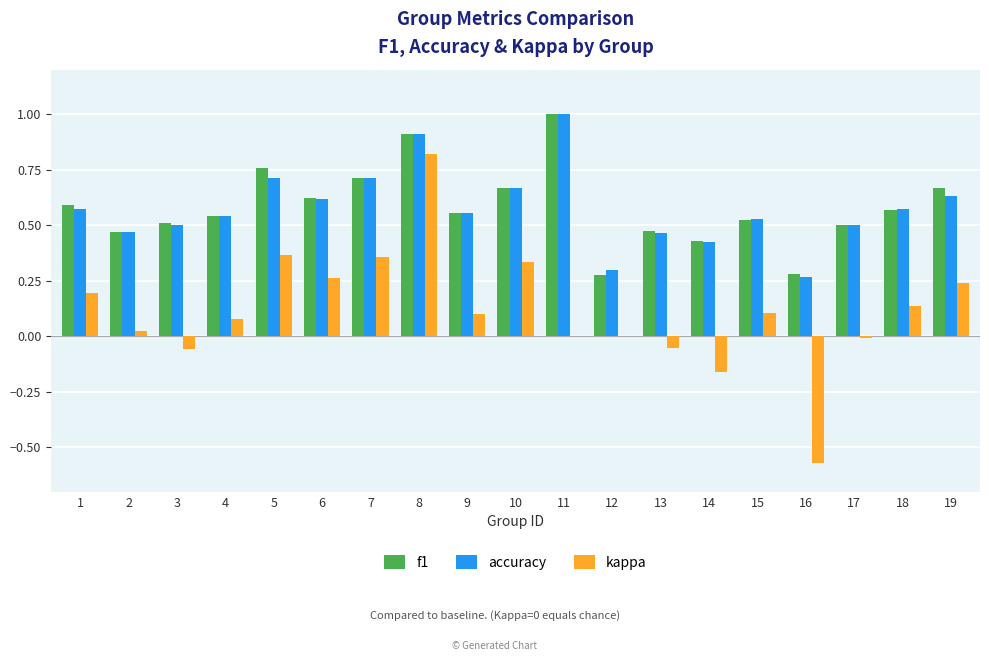

What is the highest value of the accuracy series?

1.0